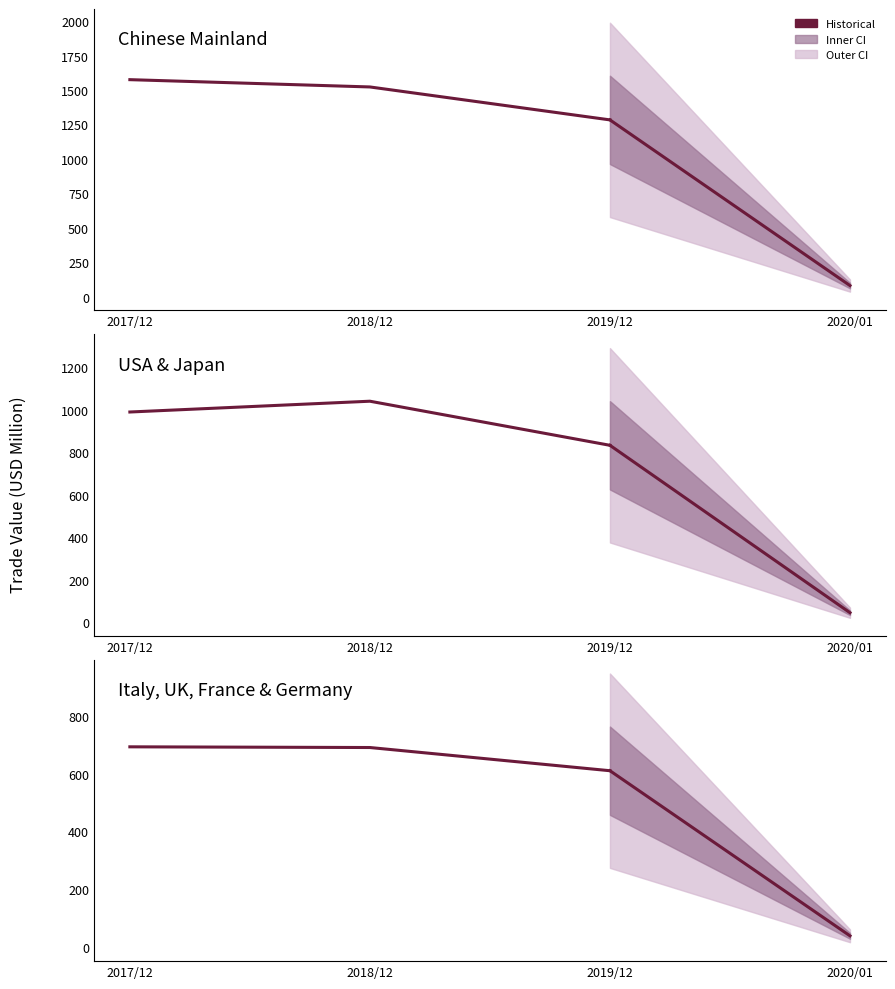

What is the value of the 201712 point at the 1st from the left?

1575.1